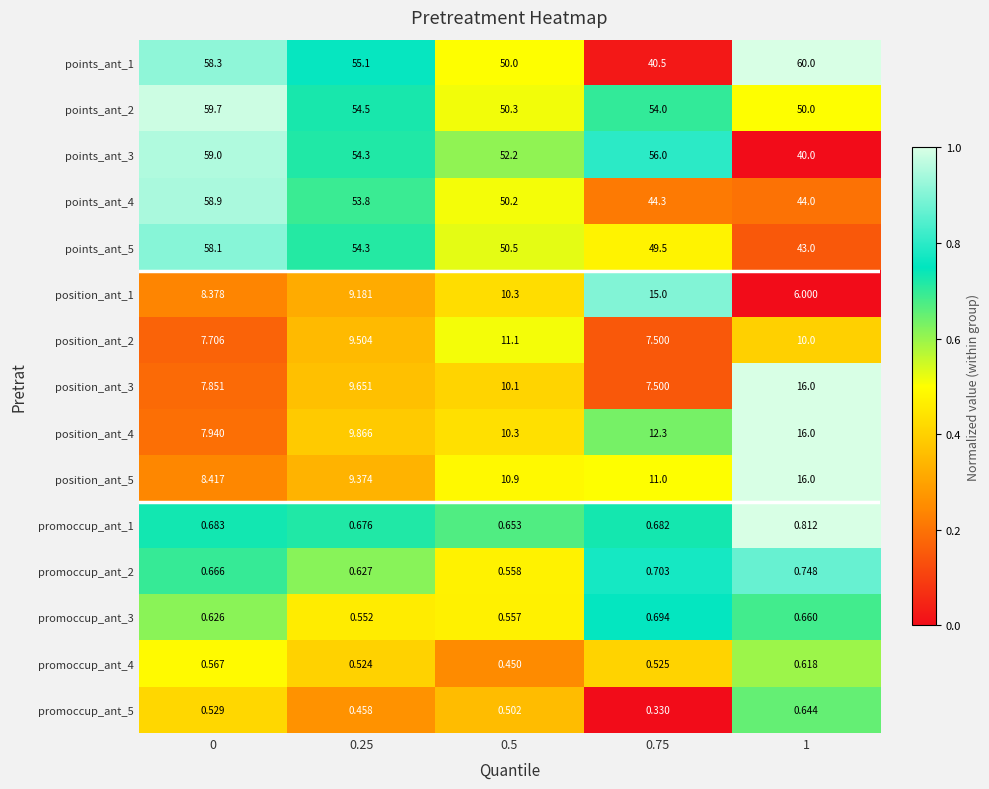

Between 0.5 and 0.75, which series saw the biggest shift?

points_ant_1